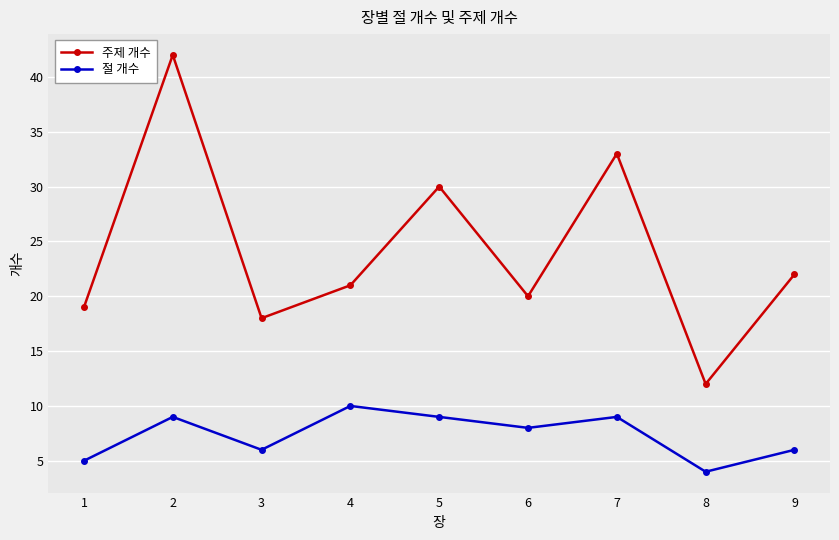

Is this an area chart (filled region under the line)?

No